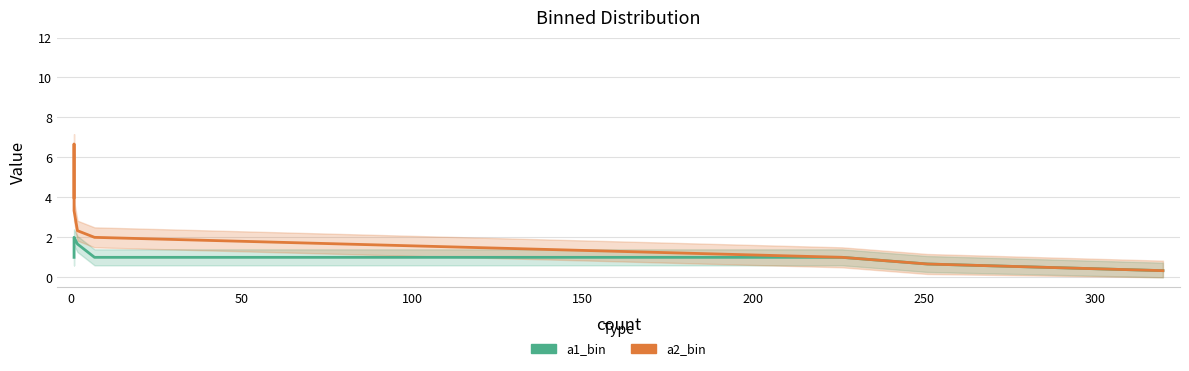

True or false: a2_bin and a1_bin intersect in this chart.

False